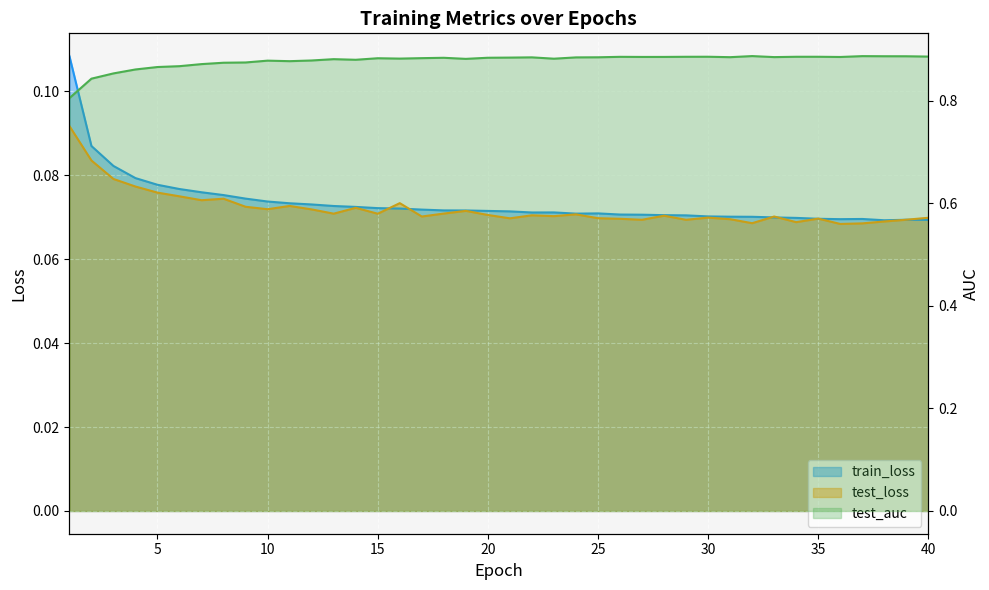

Reading right to left, extract all data points from this chart.

train_loss: 0.1	0.1	0.1	0.1	0.1	0.1	0.1	0.1	0.1	0.1	0.1	0.1	0.1	0.1	0.1	0.1	0.1	0.1	0.1	0.1	0.1	0.1	0.1	0.1	0.1	0.1	0.1	0.1	0.1	0.1	0.1	0.1	0.1	0.1	0.1	0.1	0.1	0.1	0.1	0.1
test_loss: 0.1	0.1	0.1	0.1	0.1	0.1	0.1	0.1	0.1	0.1	0.1	0.1	0.1	0.1	0.1	0.1	0.1	0.1	0.1	0.1	0.1	0.1	0.1	0.1	0.1	0.1	0.1	0.1	0.1	0.1	0.1	0.1	0.1	0.1	0.1	0.1	0.1	0.1	0.1	0.1
test_auc: 0.9	0.9	0.9	0.9	0.9	0.9	0.9	0.9	0.9	0.9	0.9	0.9	0.9	0.9	0.9	0.9	0.9	0.9	0.9	0.9	0.9	0.9	0.9	0.9	0.9	0.9	0.9	0.9	0.9	0.9	0.9	0.9	0.9	0.9	0.9	0.9	0.9	0.9	0.8	0.8